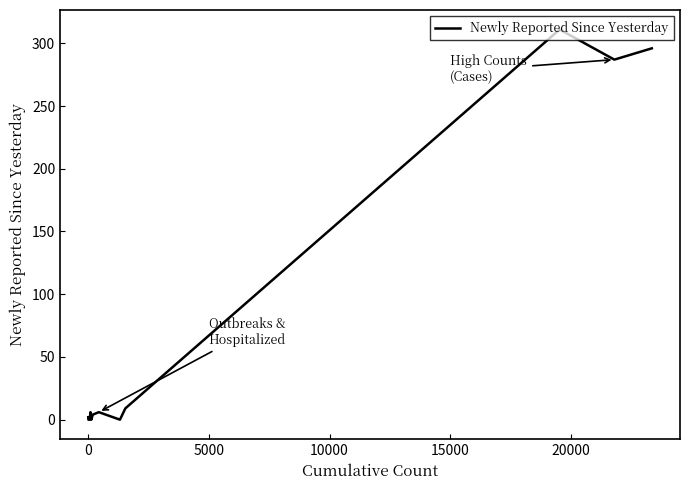

What is the difference between the maximum and minimum values?

311